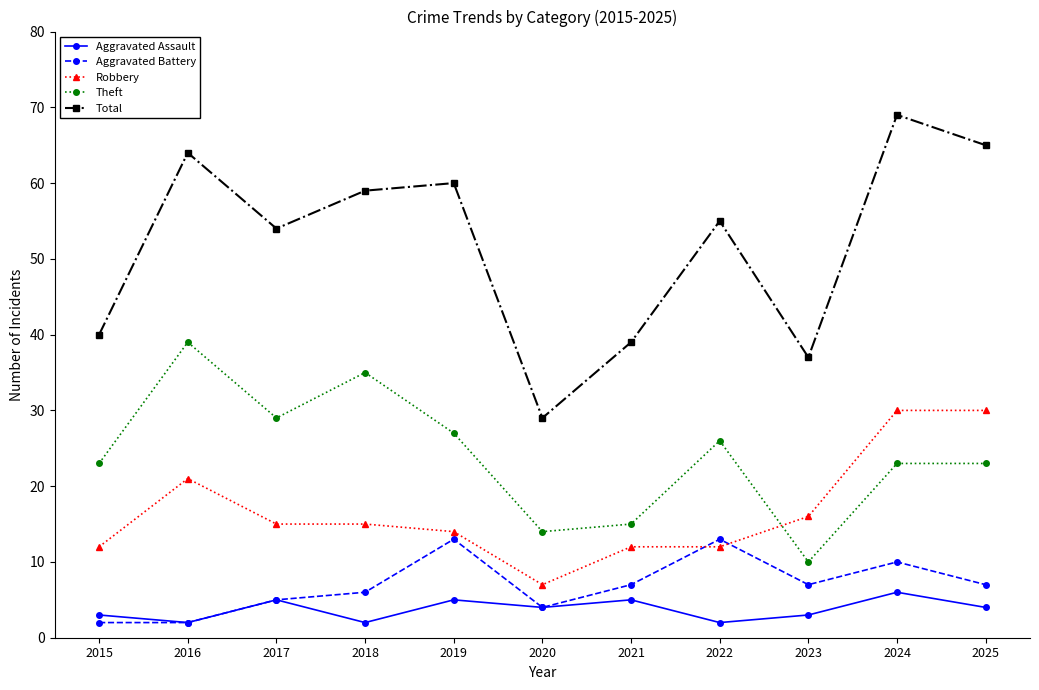

What is the approximate value of Total at 2015?

40